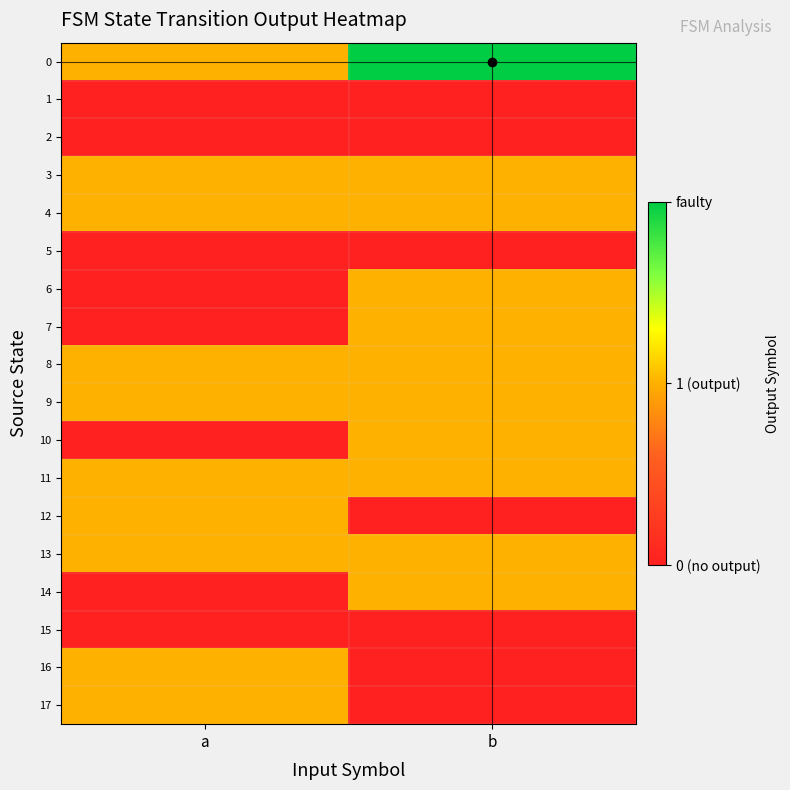

Reading left to right, extract all data points from this chart.

0: a=1	b=2
1: a=0	b=0
2: a=0	b=0
3: a=1	b=1
4: a=1	b=1
5: a=0	b=0
6: a=0	b=1
7: a=0	b=1
8: a=1	b=1
9: a=1	b=1
10: a=0	b=1
11: a=1	b=1
12: a=1	b=0
13: a=1	b=1
14: a=0	b=1
15: a=0	b=0
16: a=1	b=0
17: a=1	b=0